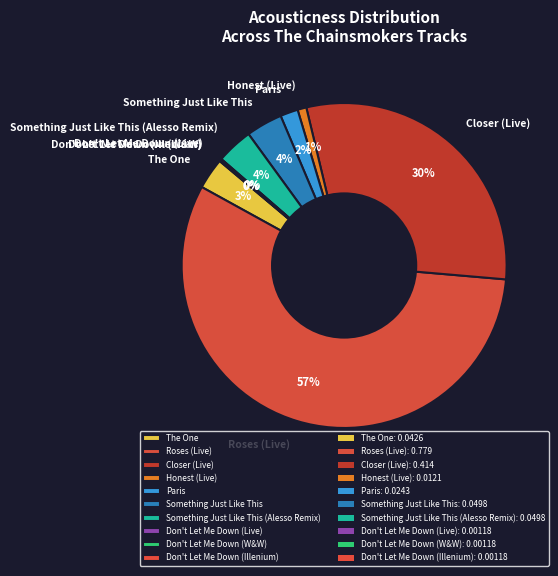

What percentage is the Paris slice, to the nearest percent?

2%